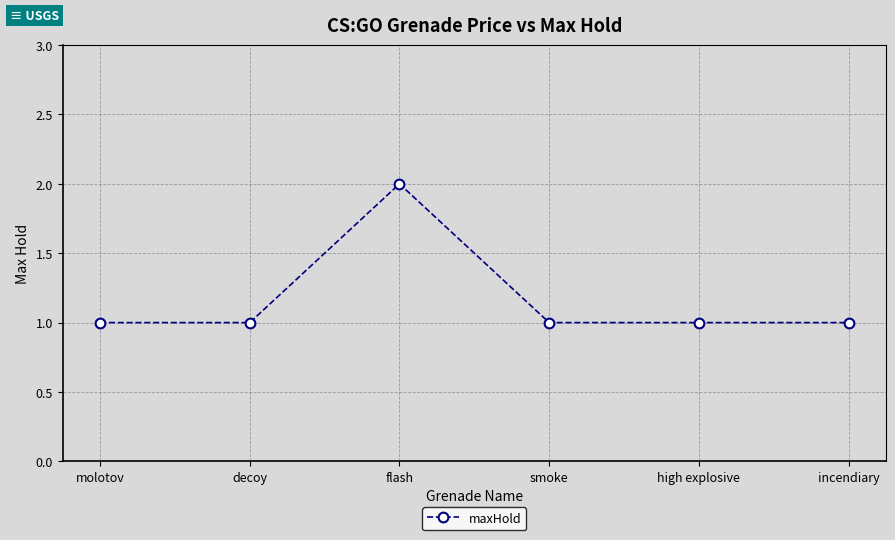

The chart shows a value of 1 at molotov. True or false?

True